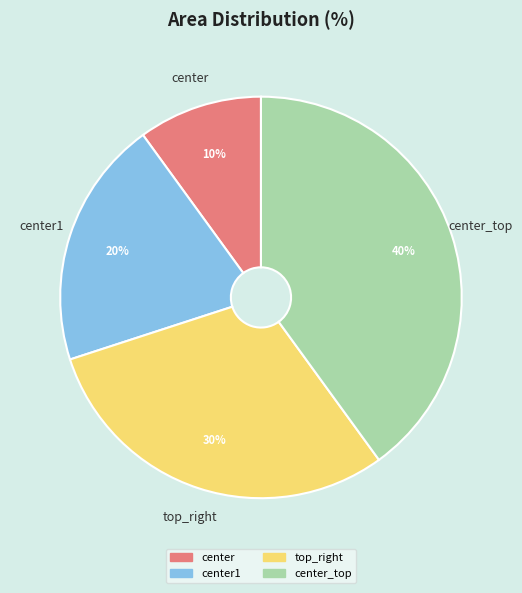

To the nearest percent, what is the difference between the largest and smallest slice percentages?

30%